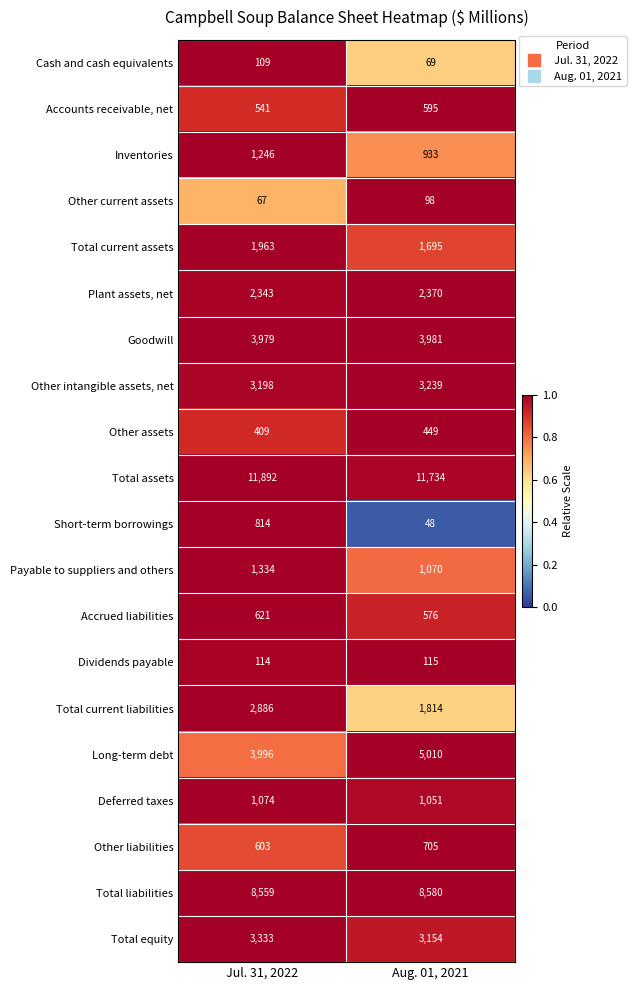

What is the sum of the Long-term debt values at Jul. 31, 2022 and Aug. 01, 2021?

9006